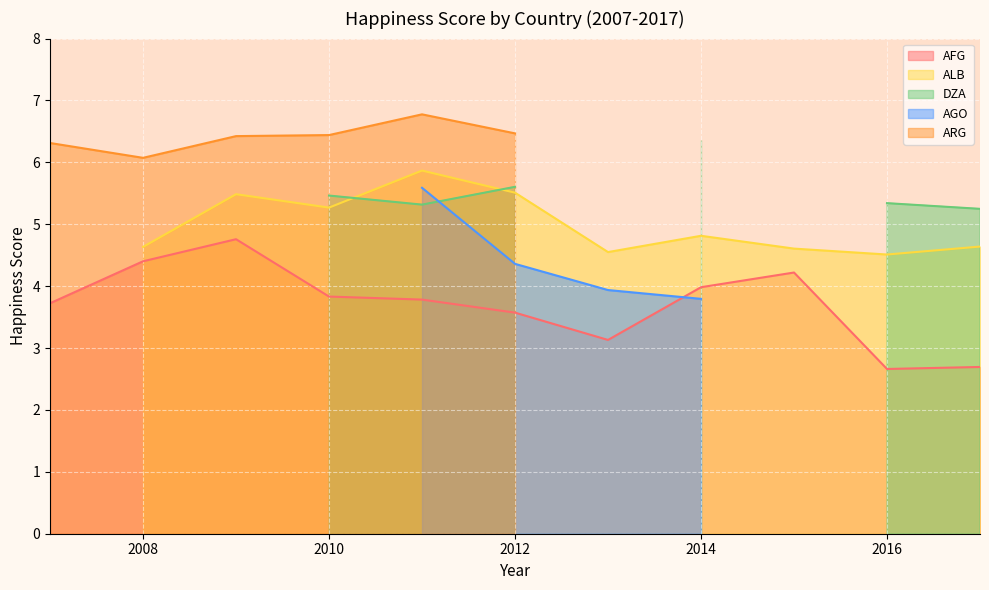

True or false: AFG has a value of 5.2 at 2014.

False